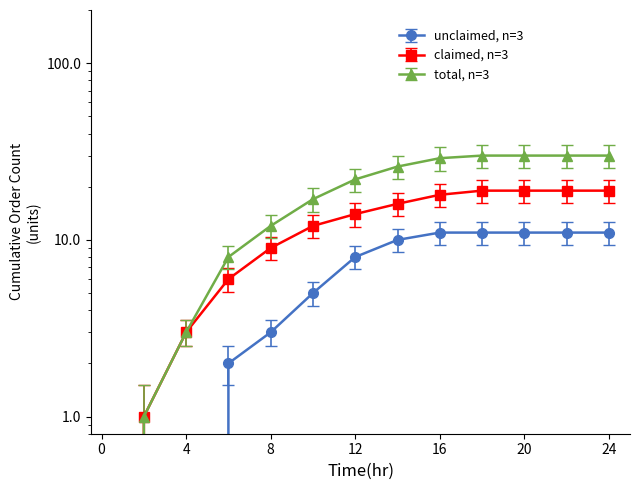

What is the sum of all total values?

238